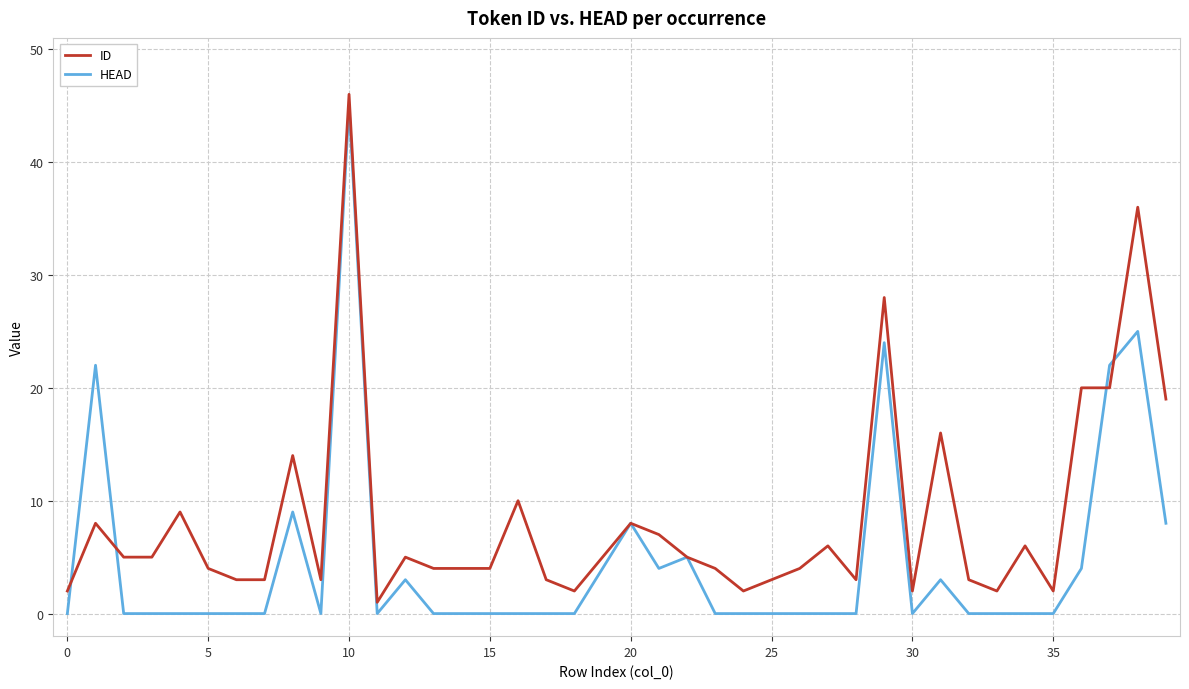

List the series in order of their overall mean, lowest first.

HEAD, ID